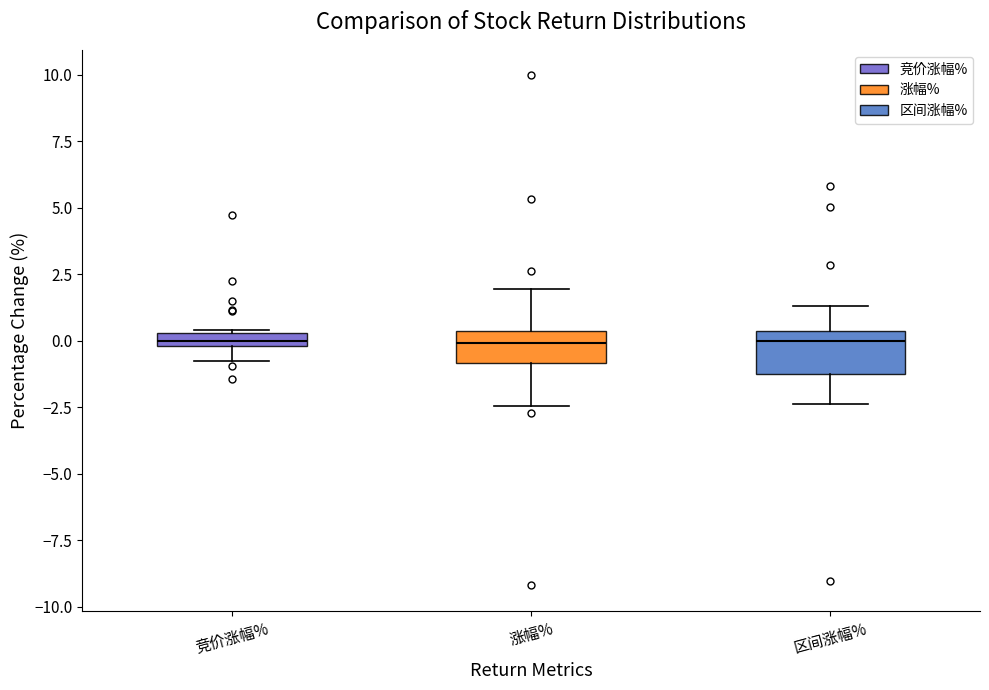

Where is the lower edge of the box for 竞价涨幅% on the y-axis? The values are not printed on the chart, so give them approximately, as read against the axis.

0.0